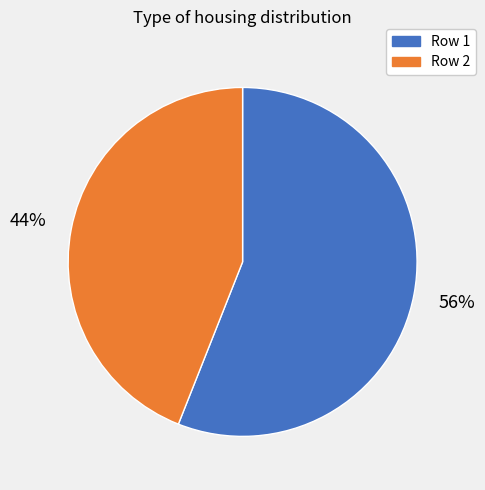

How many slices are in this pie chart?

2